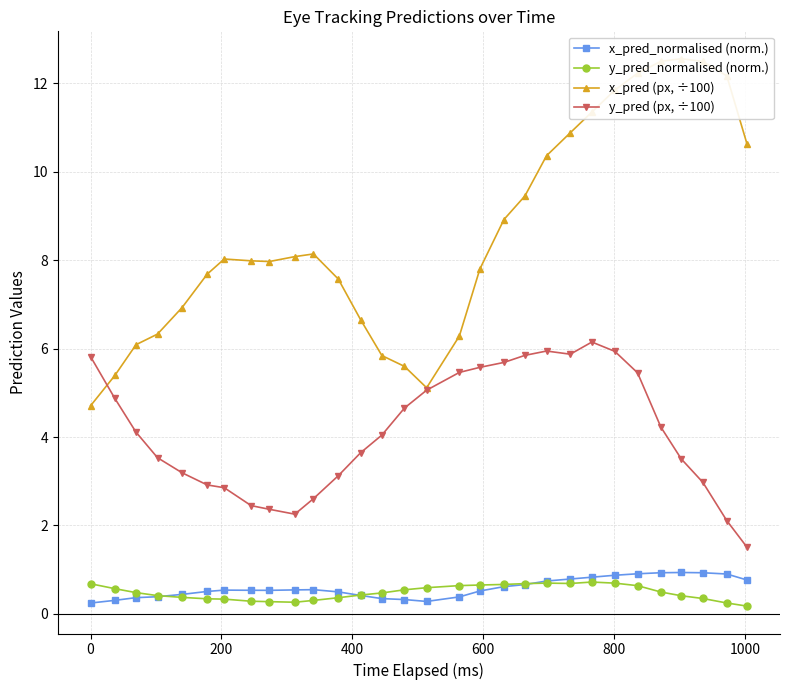

What is the value of the x_pred (px, ÷100) point at the 27th from the left?

12.6